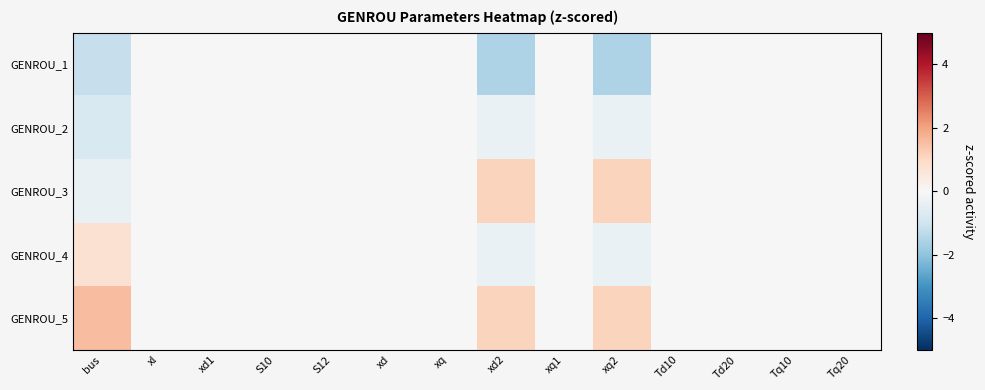

Which series has the widest spread of values?

GENROU_5